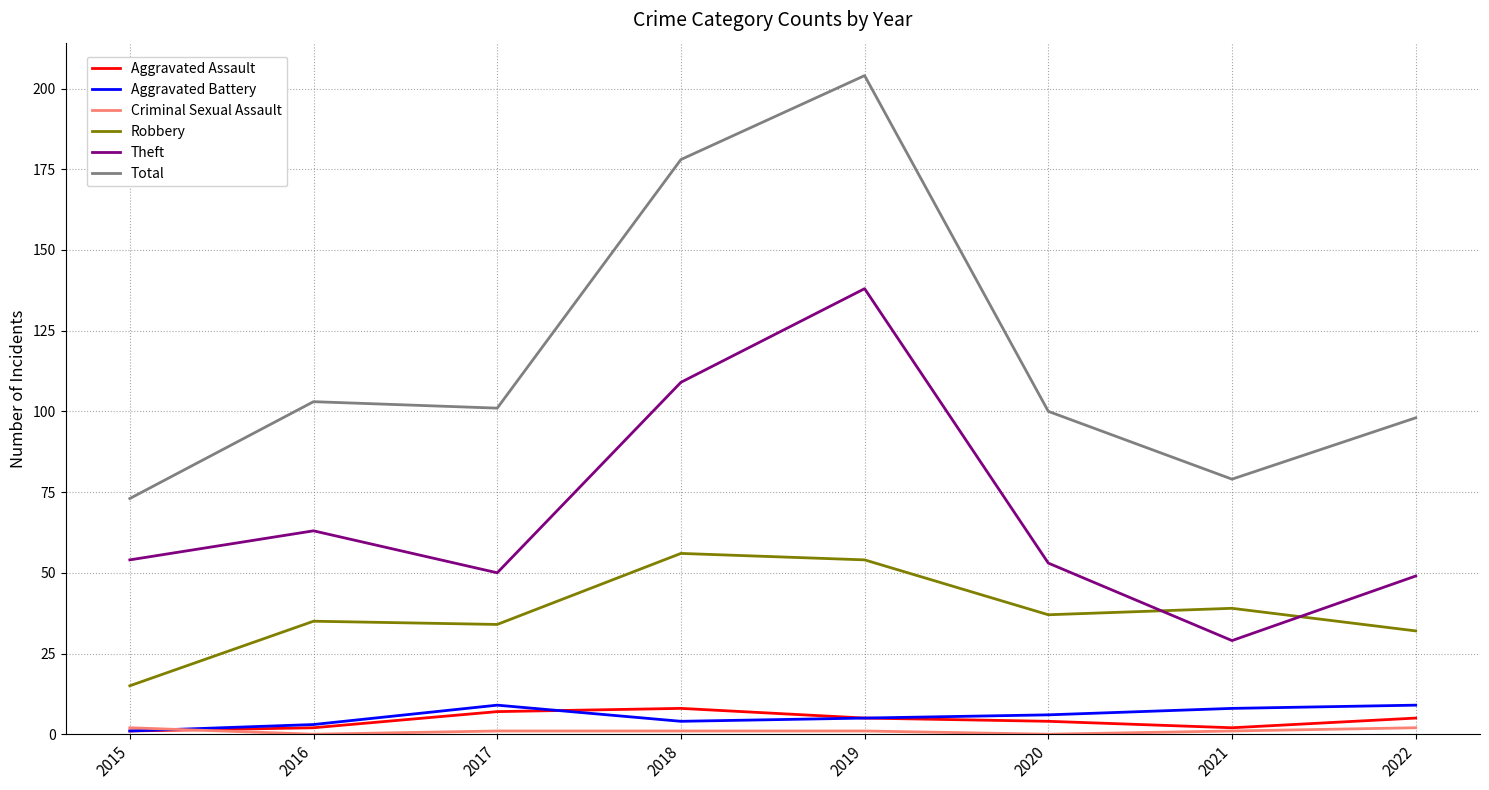

What is the average value of the Aggravated Assault series?

4